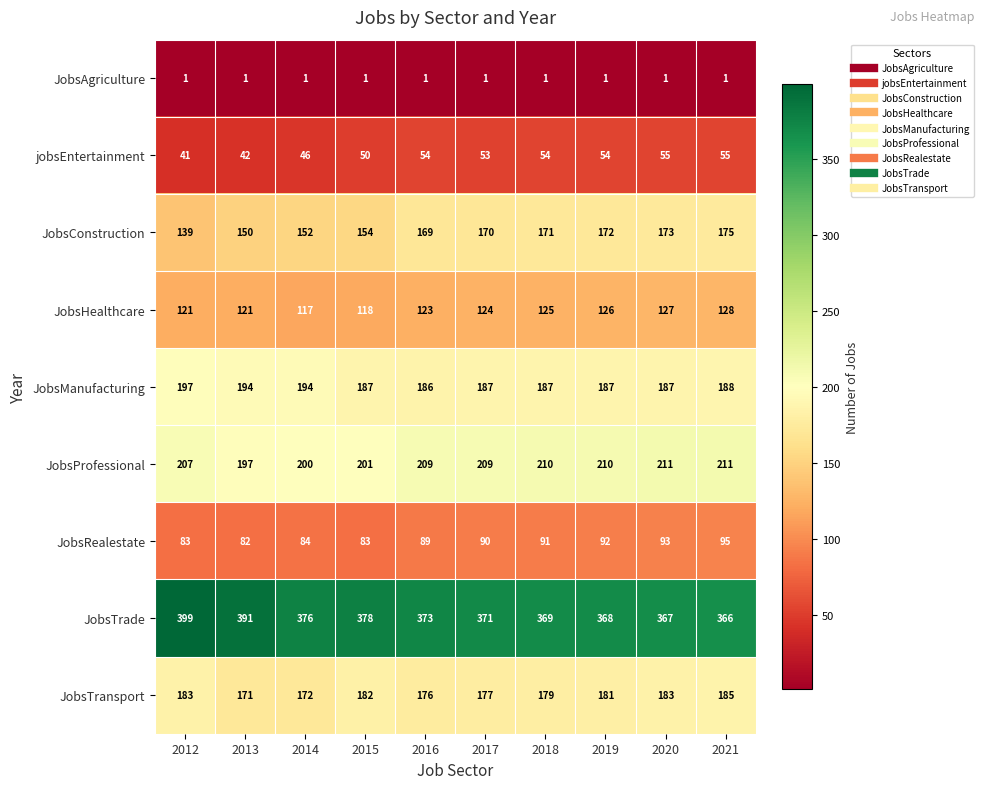

What is the difference between the JobsProfessional values at 2012 and 2014?

7